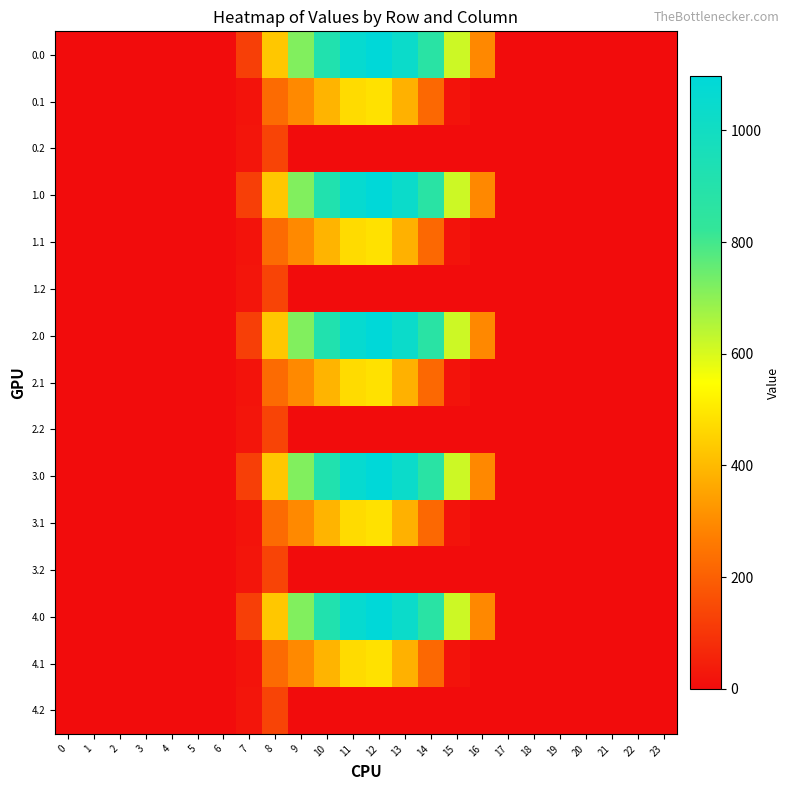

Which label corresponds to the largest value in the chart?

12